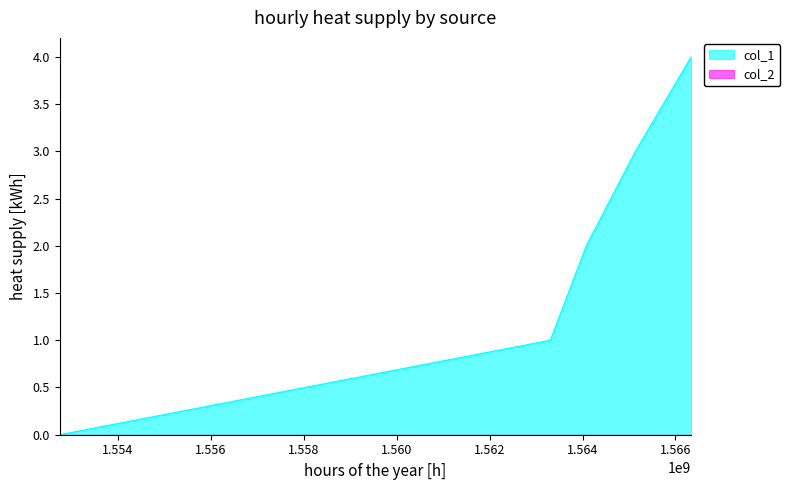

List the labels in order of value, largest first.

1566338795, 1565139979, 1564081585, 1563307578, 1552746107